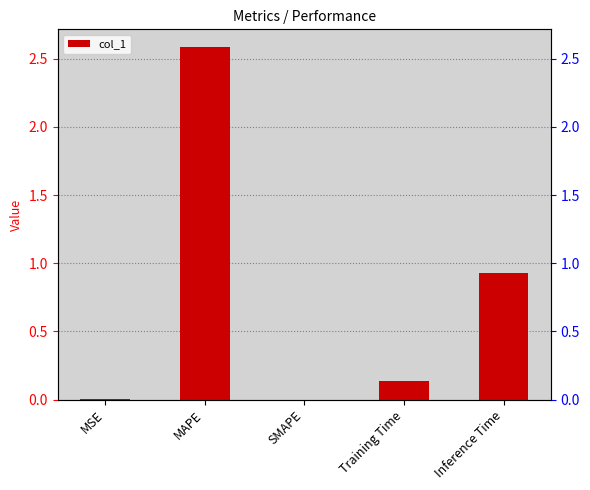

How many categories are shown in the chart?

5